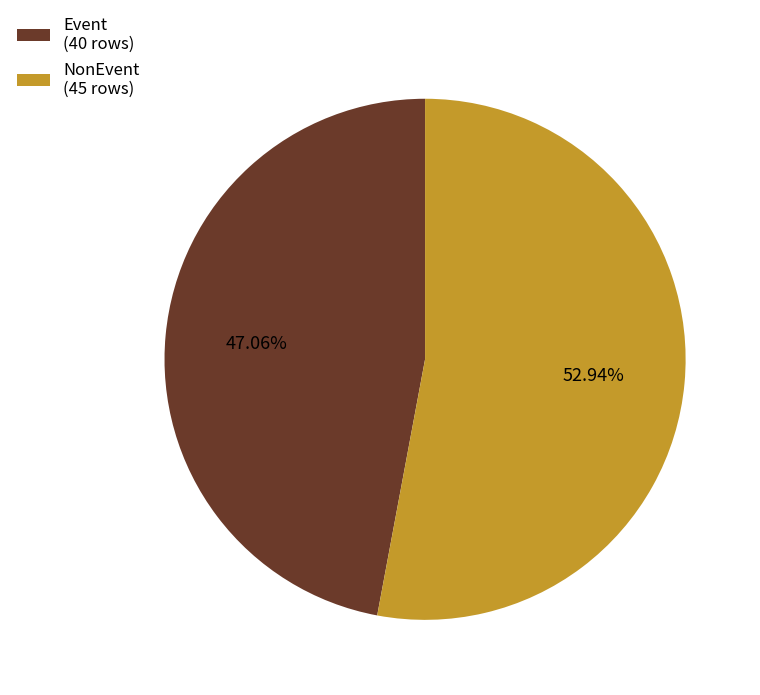

To the nearest percent, what is the combined percentage of NonEvent and Event?

100%